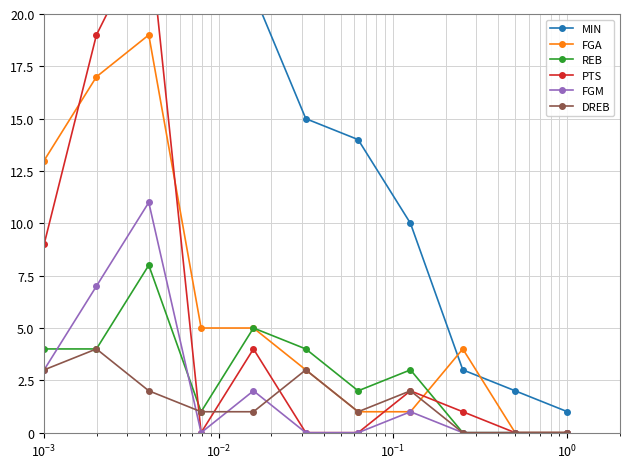

True or false: DREB has more than 2 interior local peaks.

True